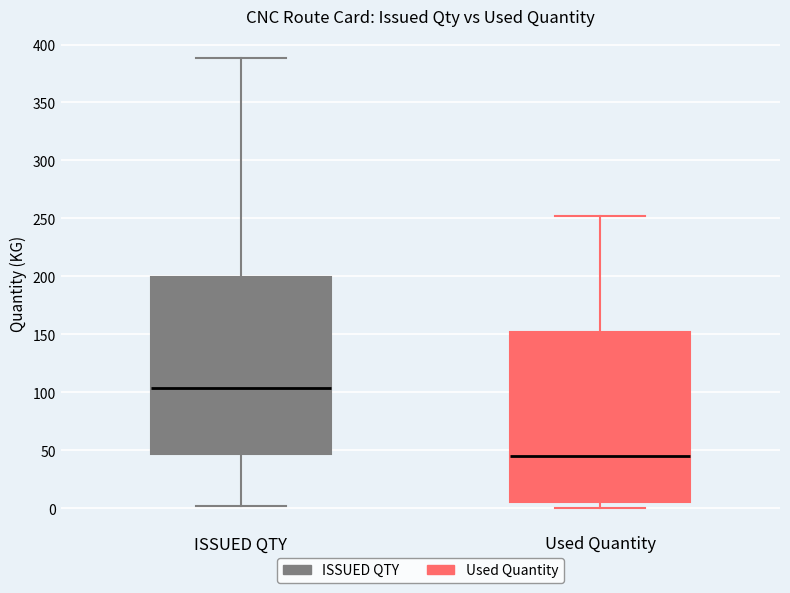

Which box's median line is the highest?

ISSUED QTY